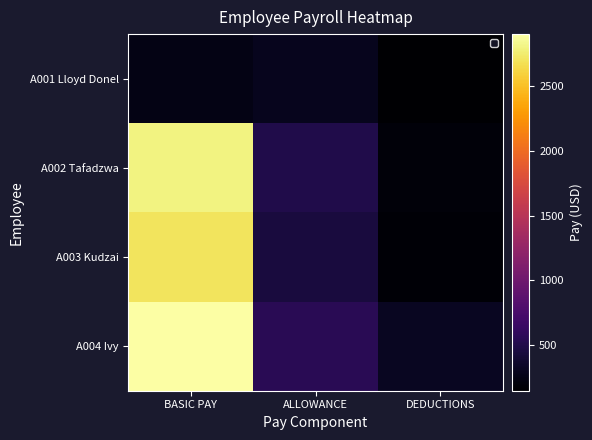

Reading right to left, list all the values displayed in this chart.

A001 Lloyd Donel: DEDUCTIONS=150	ALLOWANCE=300	BASIC PAY=250
A002 Tafadzwa: DEDUCTIONS=200	ALLOWANCE=500	BASIC PAY=2800
A003 Kudzai: DEDUCTIONS=180	ALLOWANCE=450	BASIC PAY=2700
A004 Ivy: DEDUCTIONS=320	ALLOWANCE=550	BASIC PAY=2900